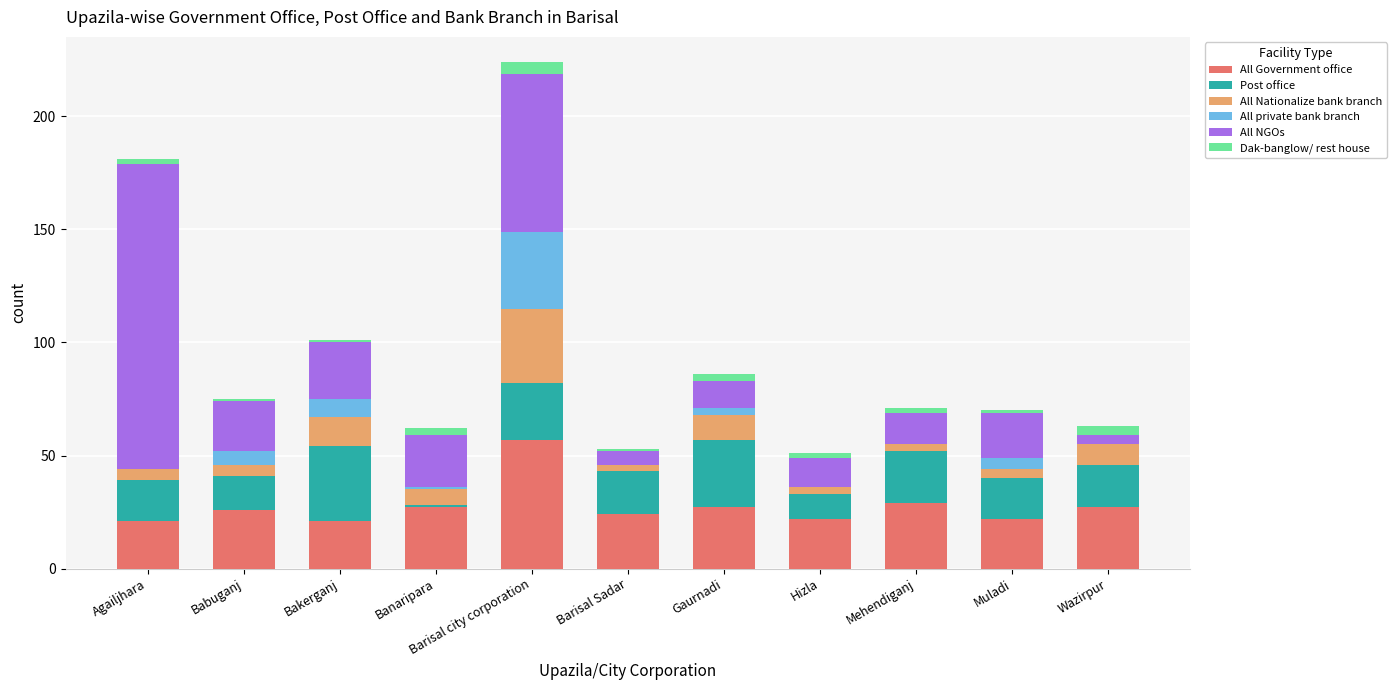

What is the maximum value for All Government office?

57